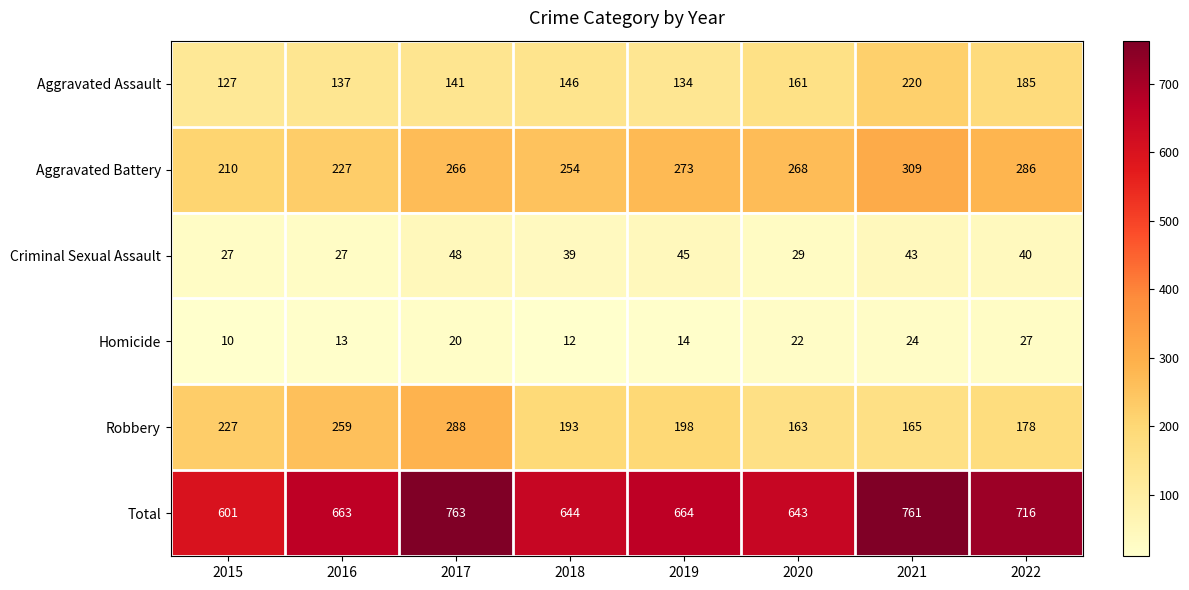

What is the highest value of the Homicide series?

27